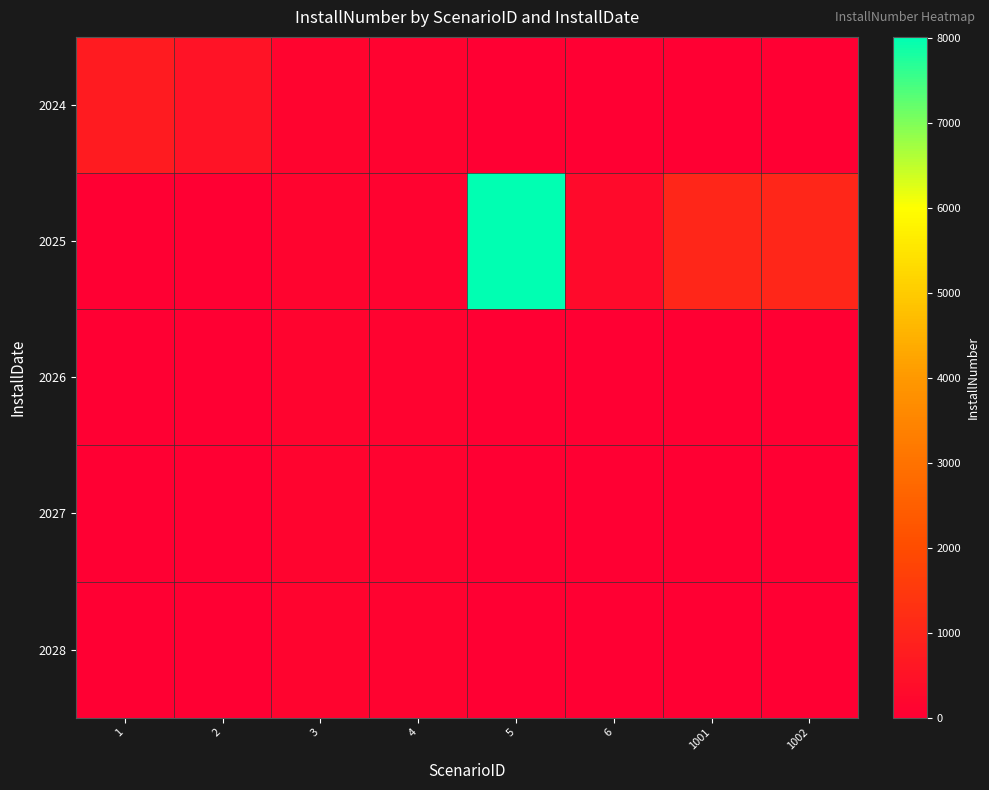

Rank the series at 1 from lowest to highest value.

row_1, row_2, row_3, row_4, row_0